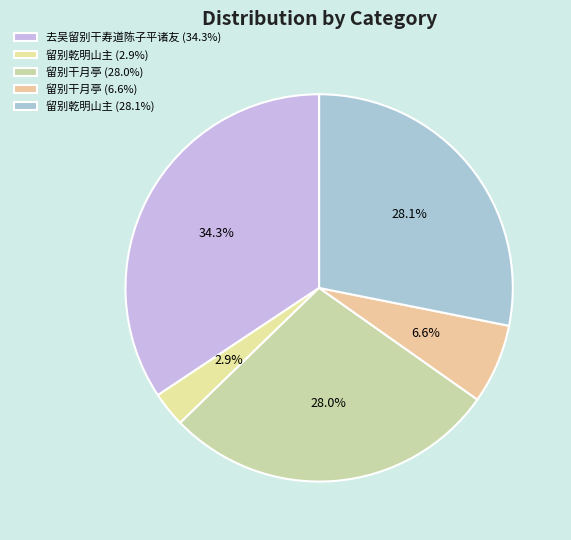

How many segments does this pie chart have?

5